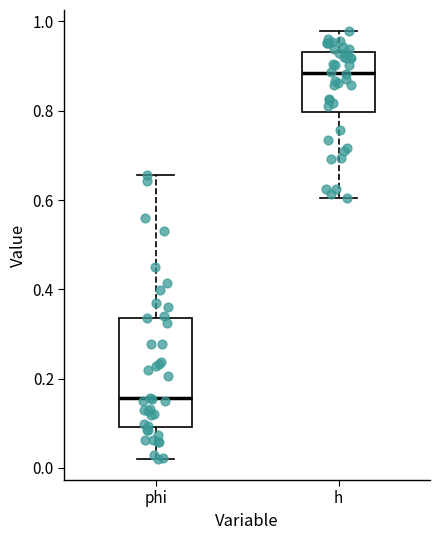

Where does the median line of the box for h sit on the y-axis? The values are not printed on the chart, so give them approximately, as read against the axis.

0.88